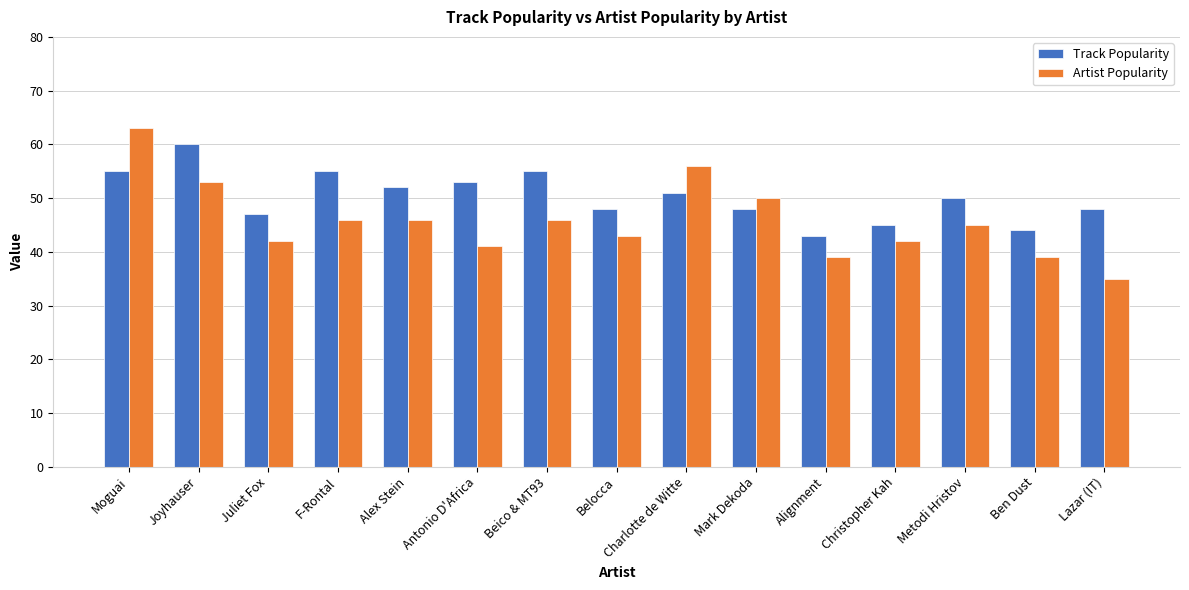

Which series has the largest range (max minus min)?

Artist Popularity